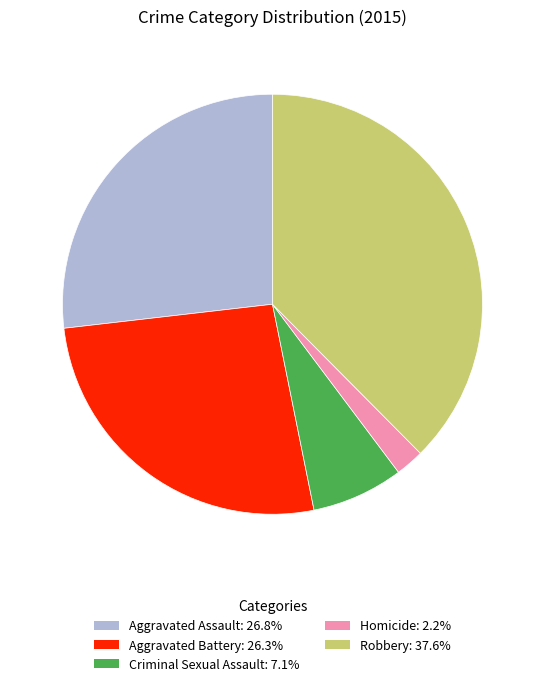

Is the sum of Aggravated Assault and Homicide greater than half?

No